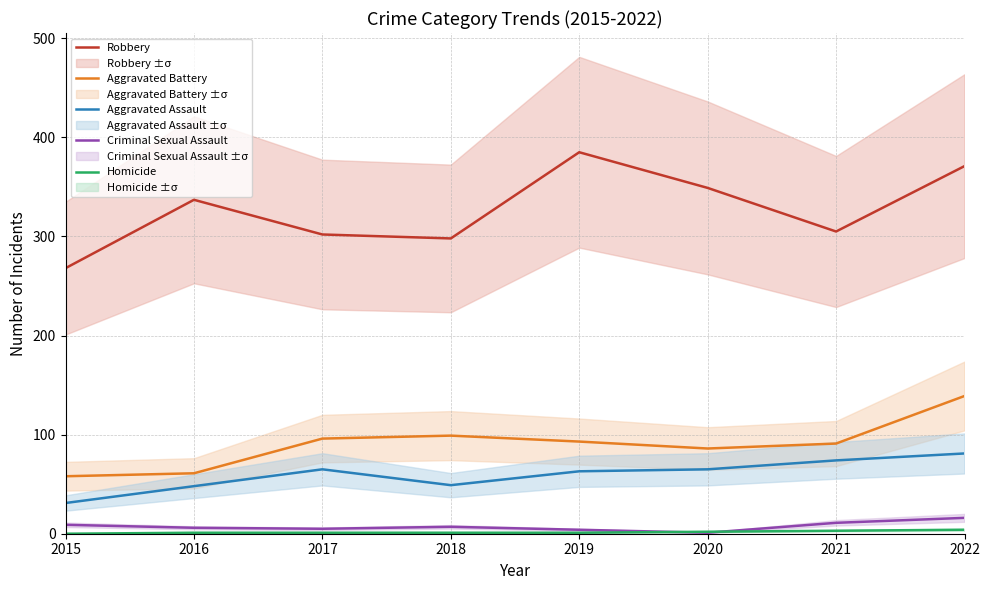

Reading left to right, extract all data points from this chart.

Robbery: 268	337	302	298	385	349	305	371
Aggravated Battery: 58	61	96	99	93	86	91	139
Aggravated Assault: 31	48	65	49	63	65	74	81
Criminal Sexual Assault: 9	6	5	7	4	1	11	16
Homicide: 0	1	1	1	1	2	3	4